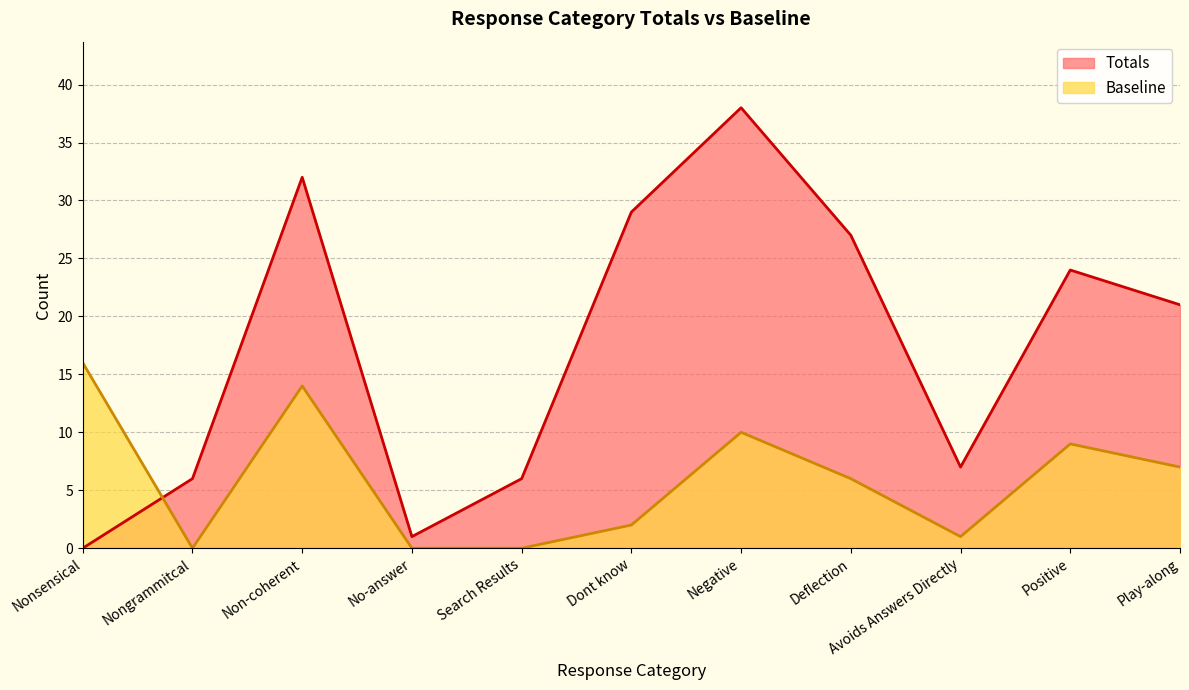

How many lines are shown in the chart?

2